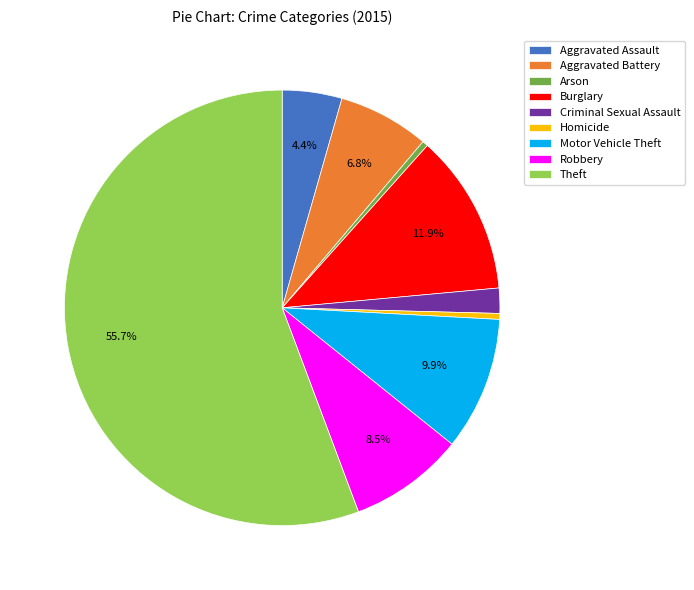

Which category has the biggest portion of the pie?

Theft